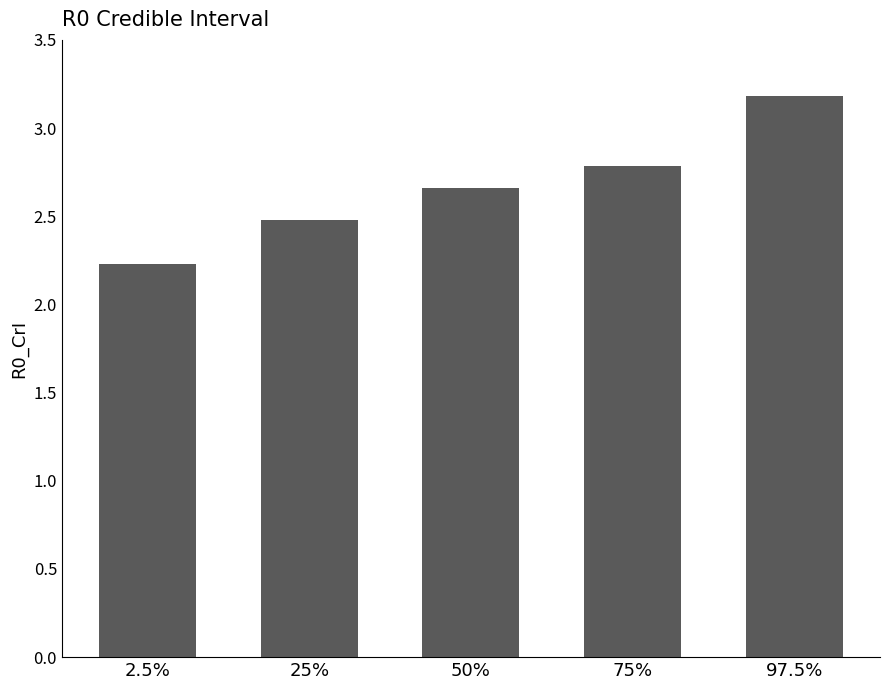

The value at 97.5% is 1.8. True or false?

False